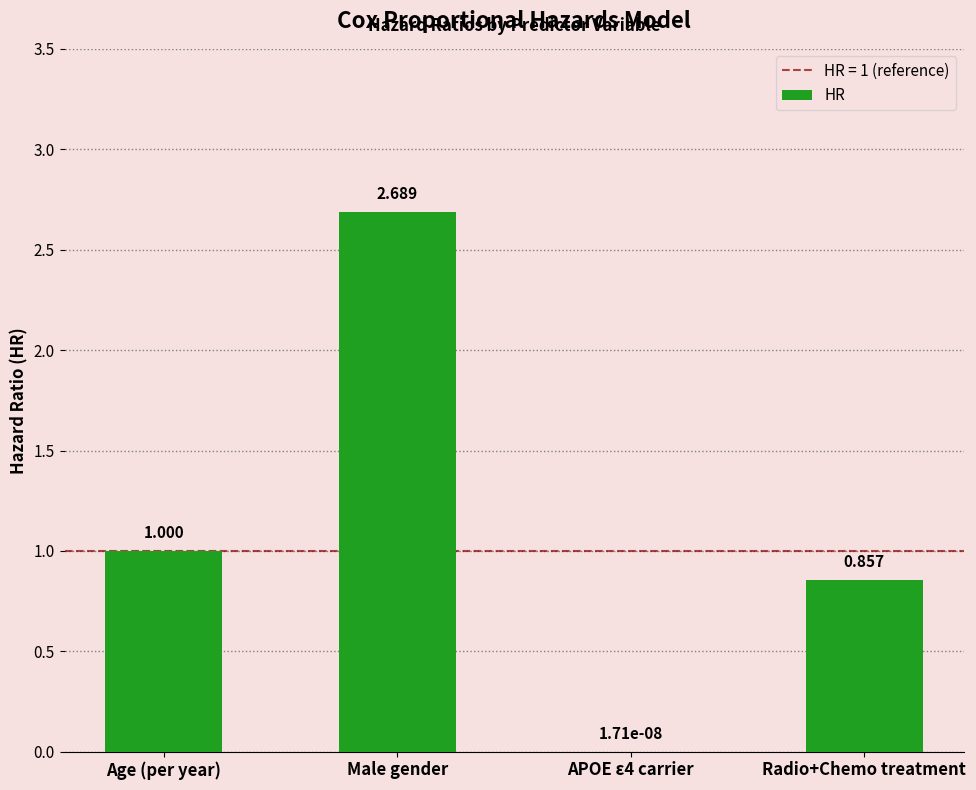

What is the sum of all values?

4.5